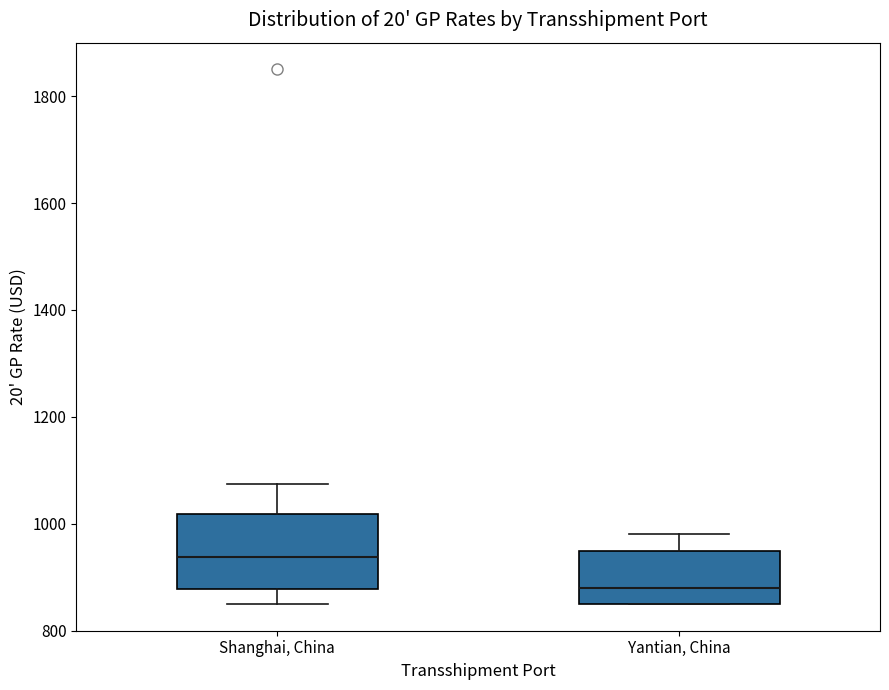

Where is the lower edge of the box for Shanghai, China on the y-axis? The values are not printed on the chart, so give them approximately, as read against the axis.

880